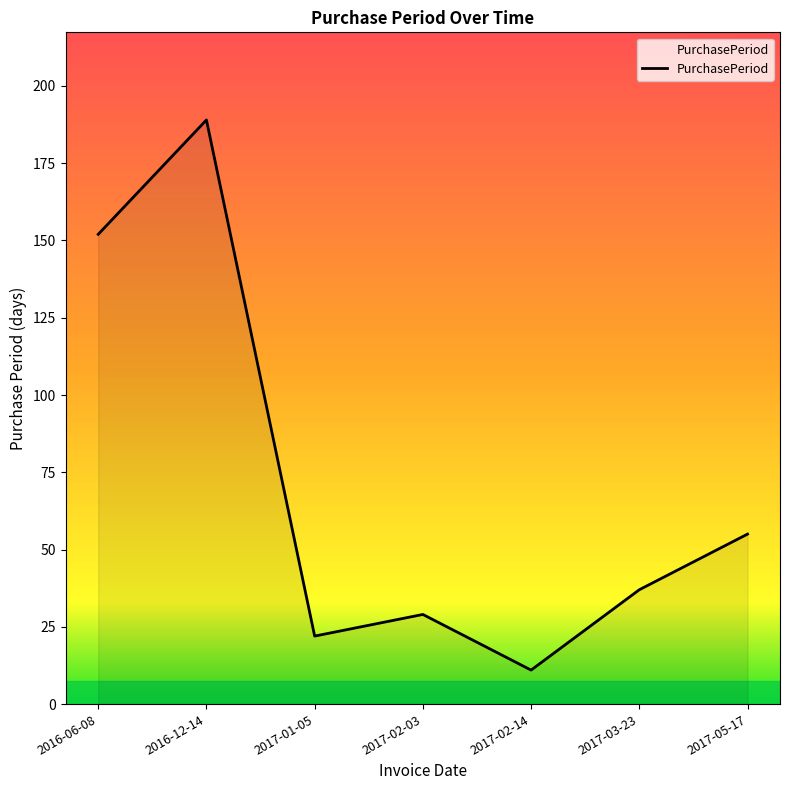

How many values are below 37?

3